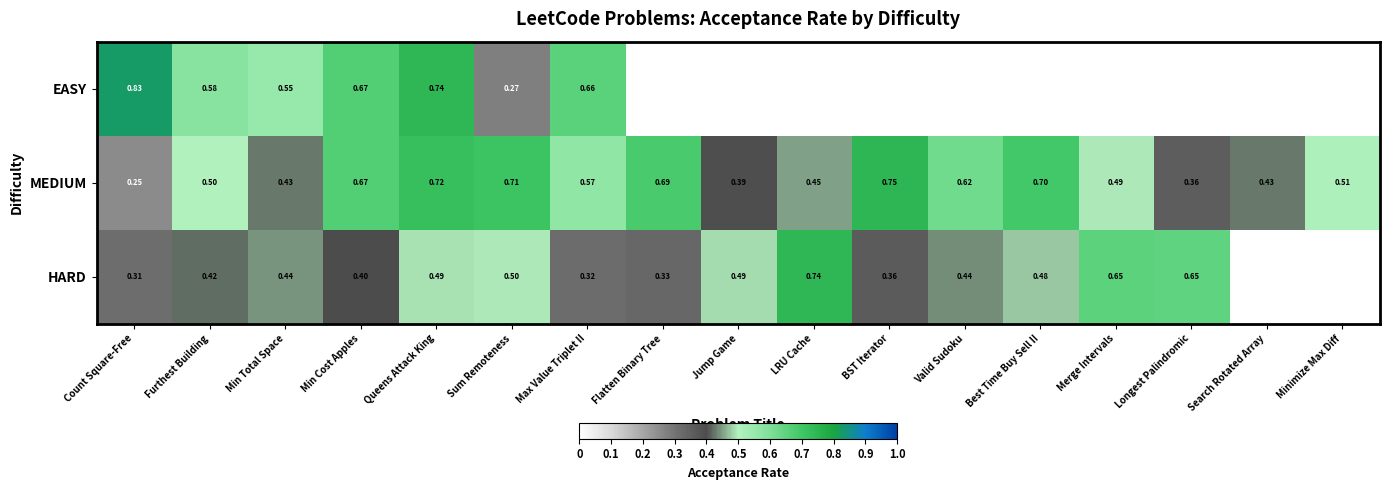

Which series changed the most between Furthest Building and Queens Attack King?

MEDIUM